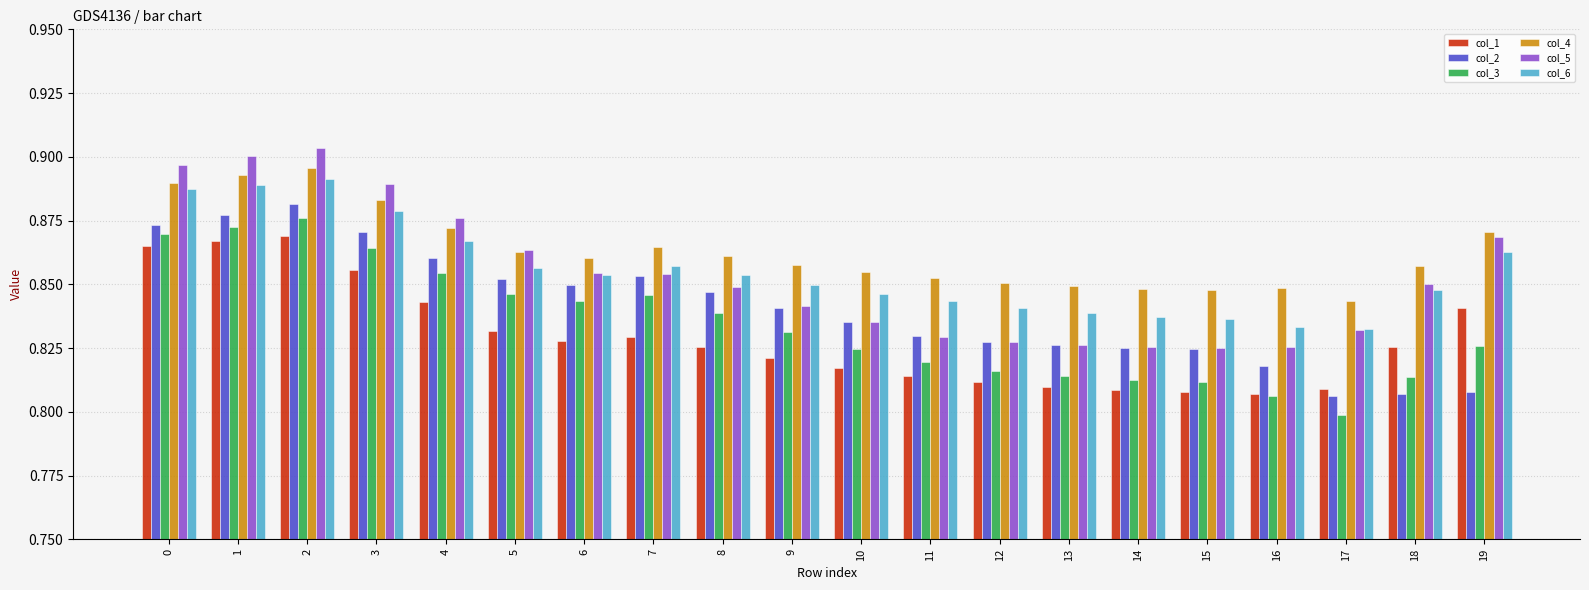

What is the difference between the maximum and second lowest values in the col_6 series?

0.1